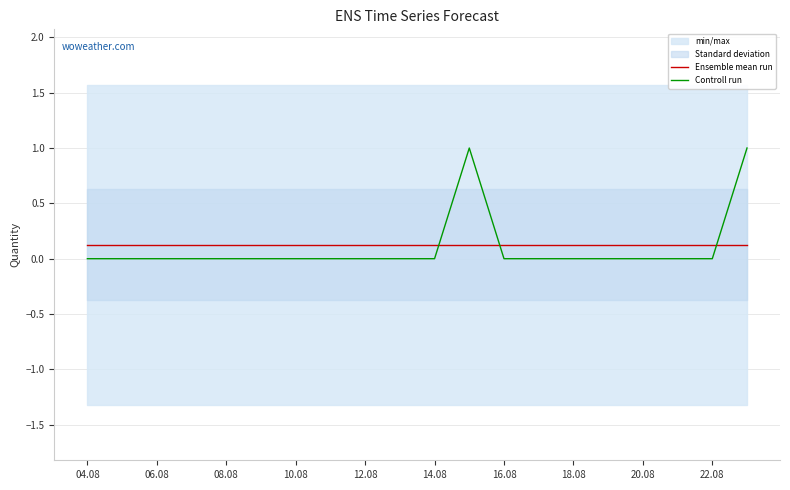

Which series ends up on top after the final intersection of Ensemble mean run and Controll run?

Controll run